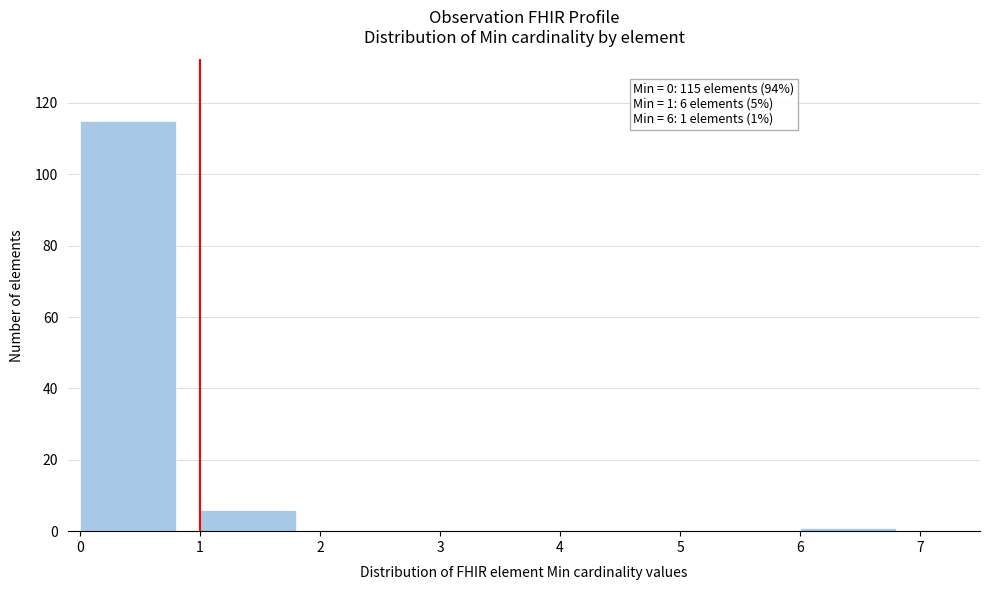

Which range on the x-axis has the tallest bar?

0 to 1